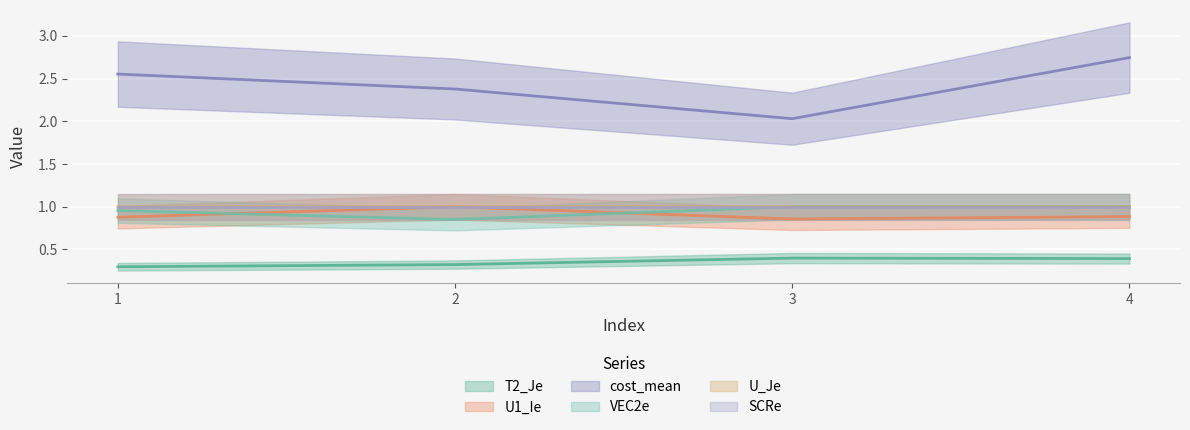

True or false: U_Je and U1_Ie cross at least once.

False